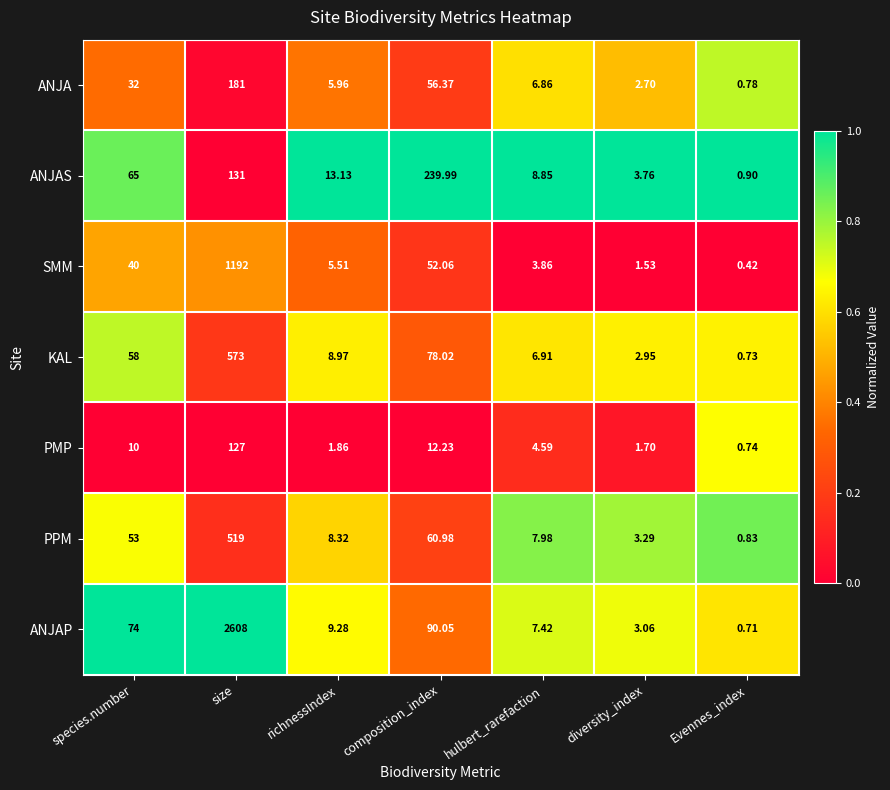

At which label does PMP reach its peak?

size